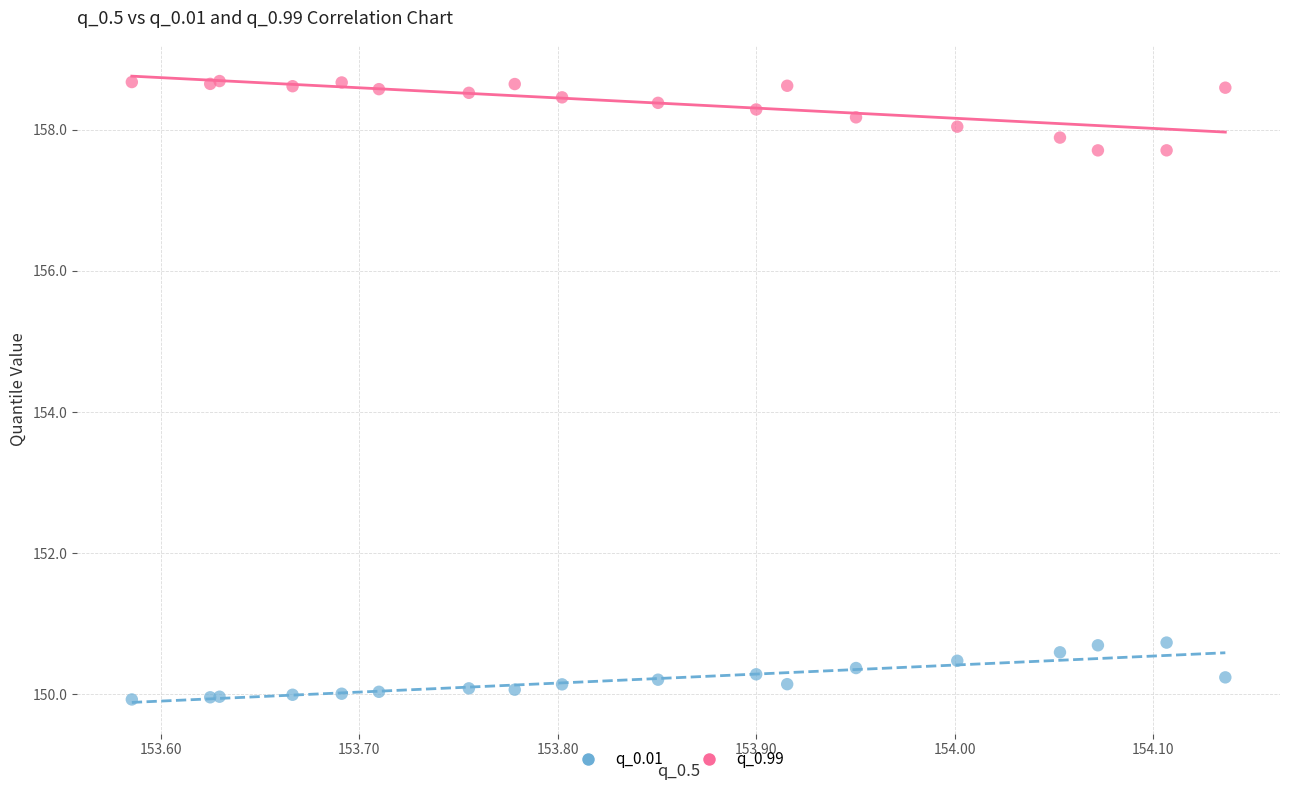

What is the X range (max minus min) for the scatter plot?

0.6